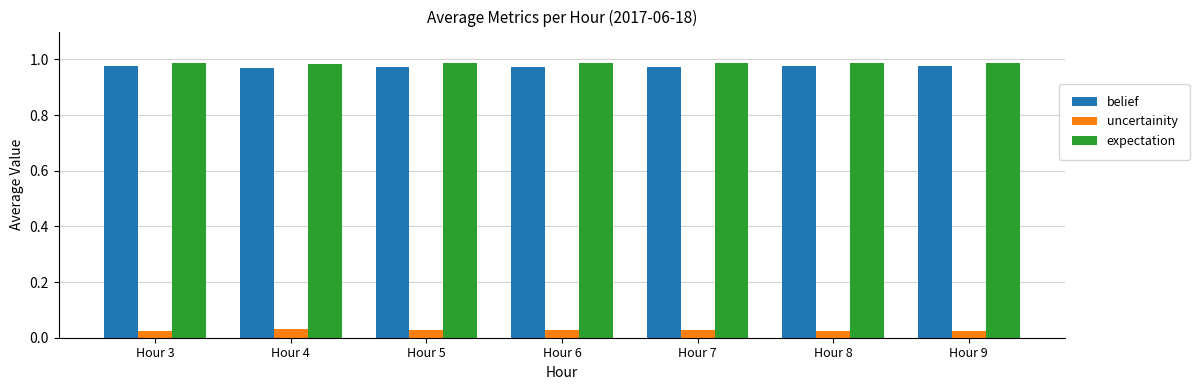

How many data points does each series have?

7